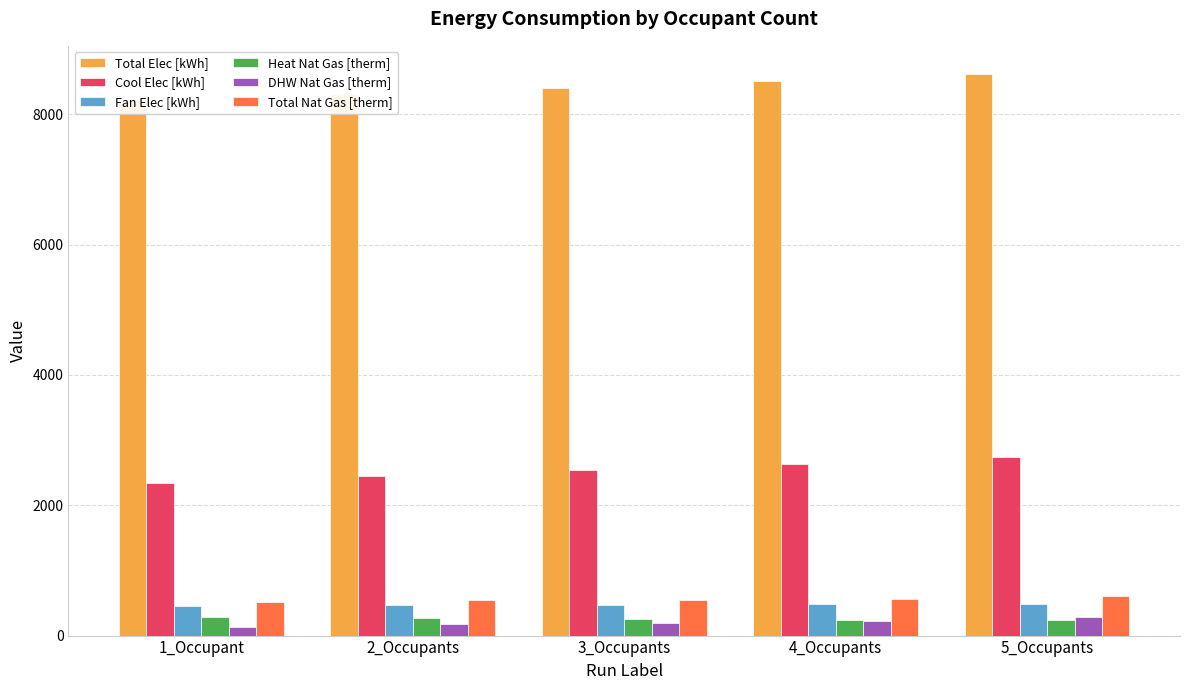

How many categories are shown in the chart?

5